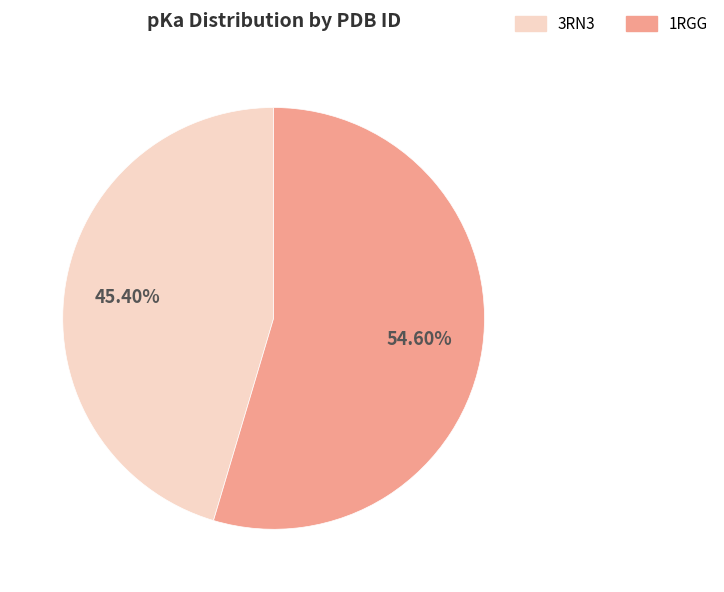

To the nearest percent, what is the average slice percentage?

50%